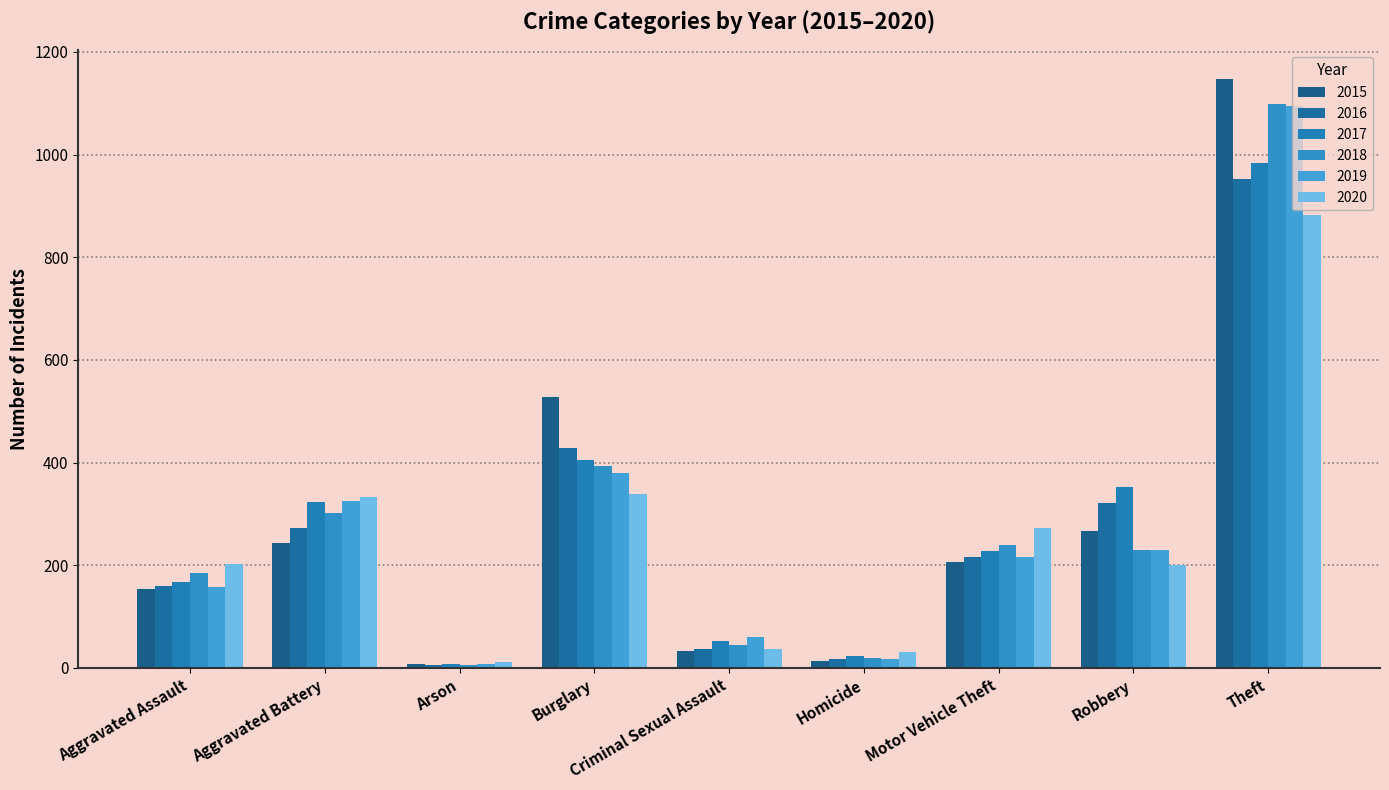

At how many categories does at least one series exceed 173?

6